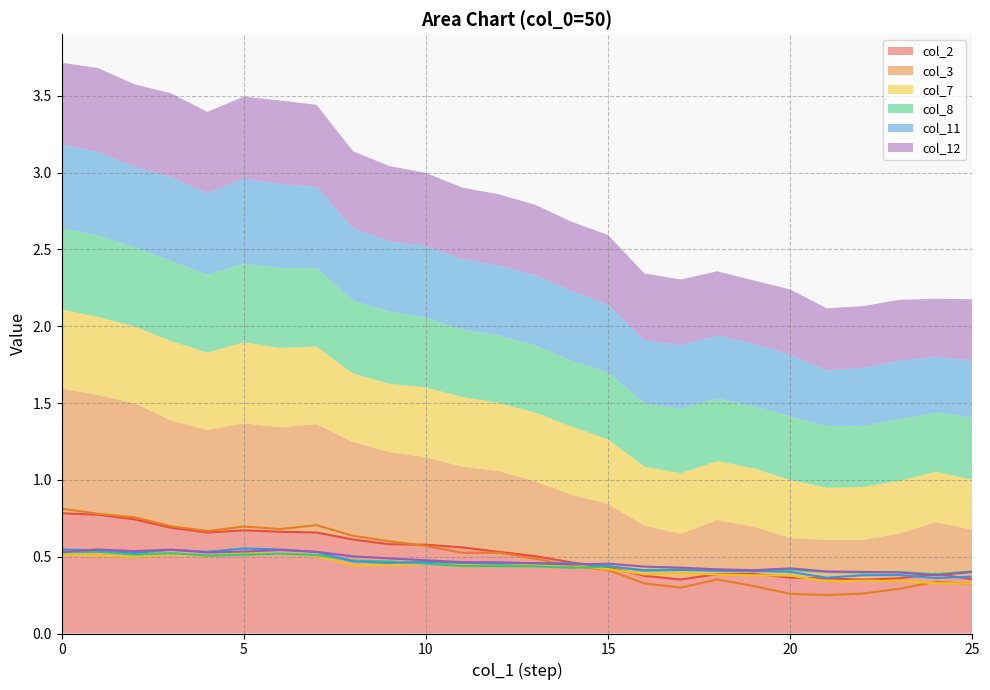

What is the spread (max minus min) of values at 6?

0.2